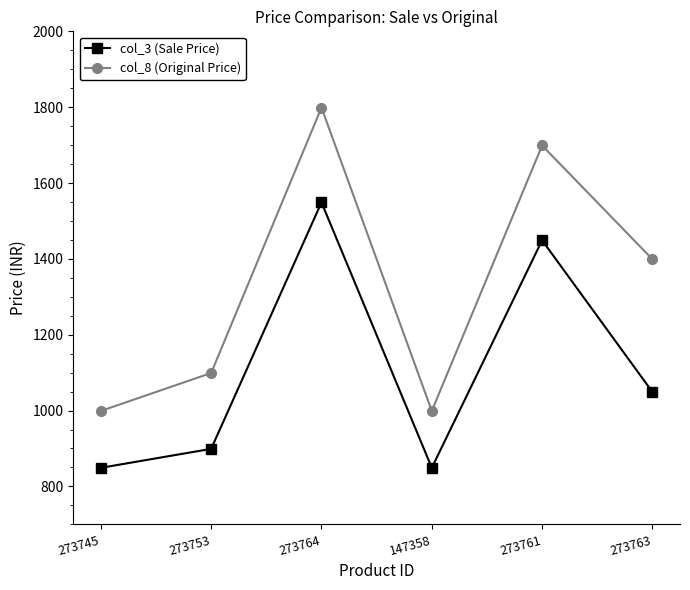

What is the label of the 3rd point from the left?

273764